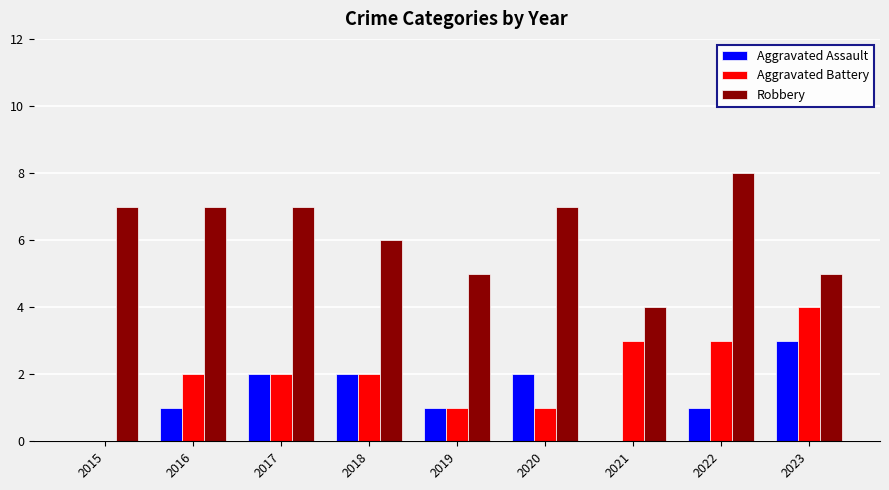

What is the sum of all Aggravated Battery values?

18